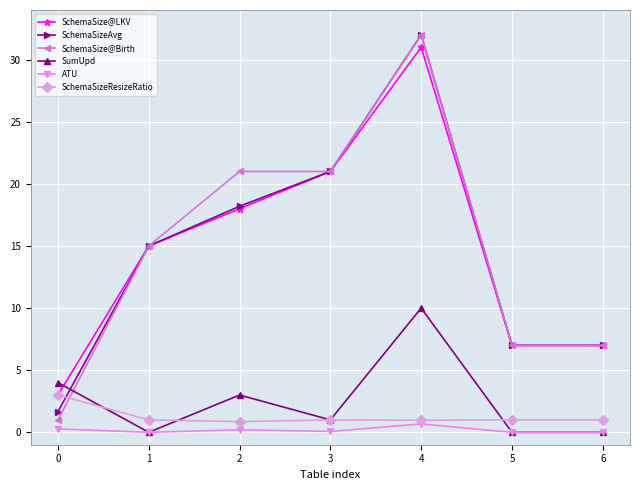

How many data points in SchemaSizeAvg are less than 15?

3